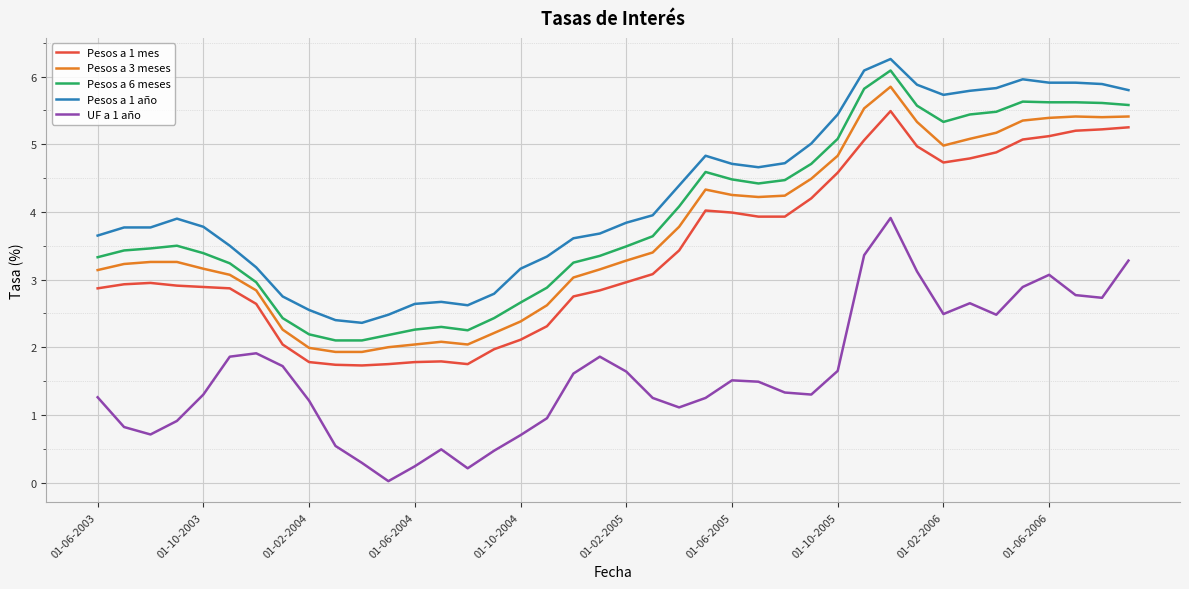

Which series has the largest total across all categories?

Pesos a 1 año